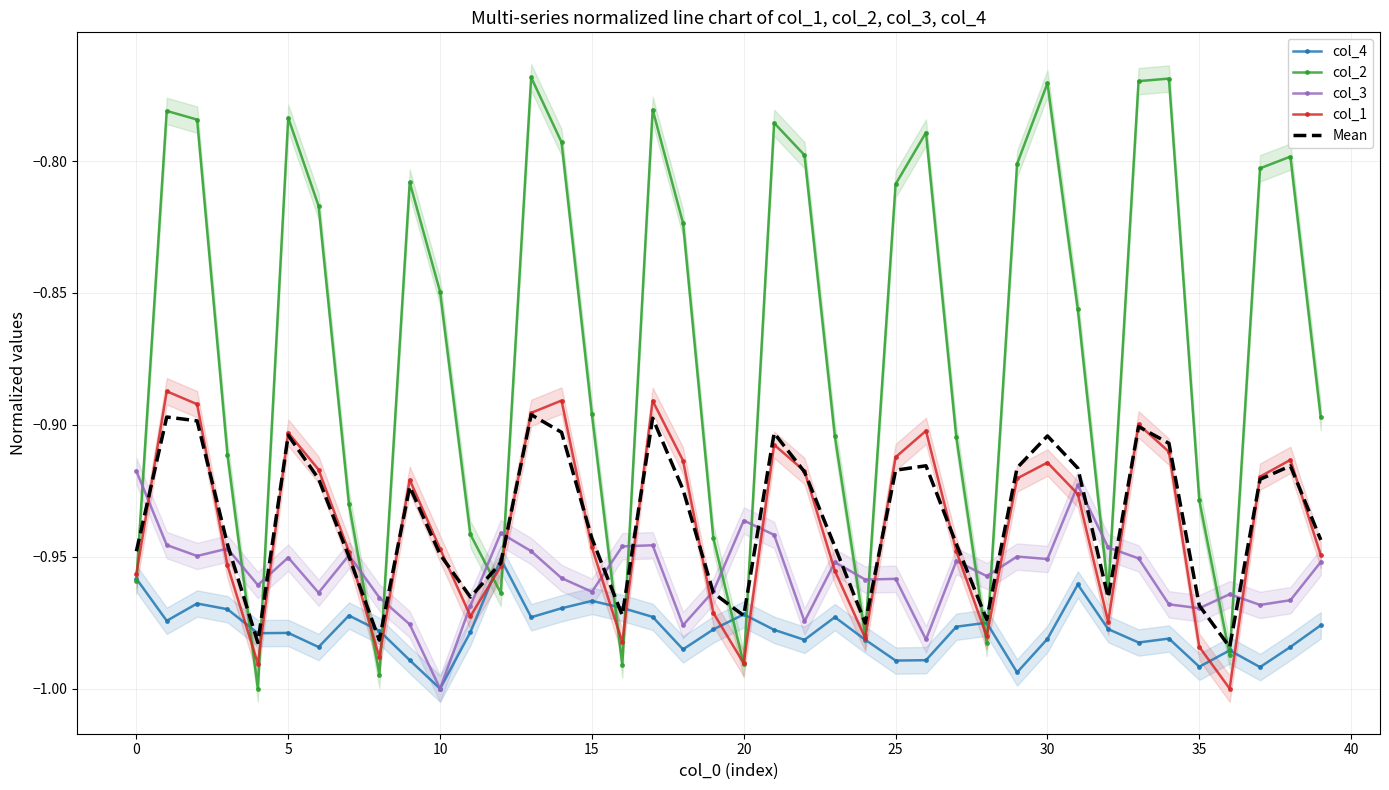

What is the highest value of the col_1 series?

-0.9